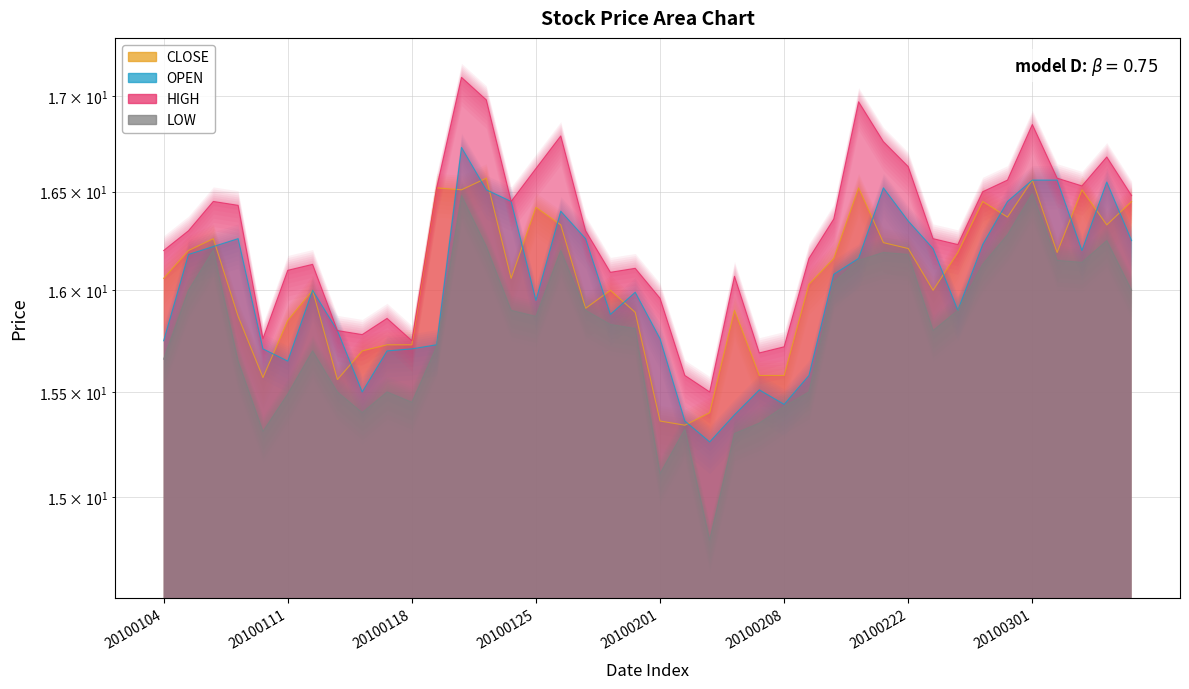

What is the value of the HIGH point at the 12th from the left?

16.5